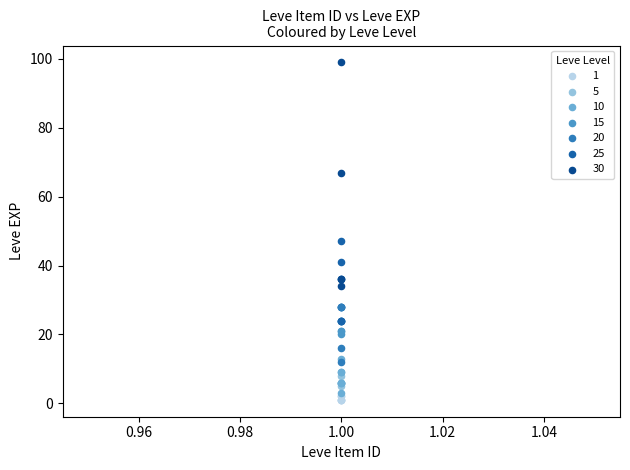

Which series reaches the maximum Y coordinate?

30